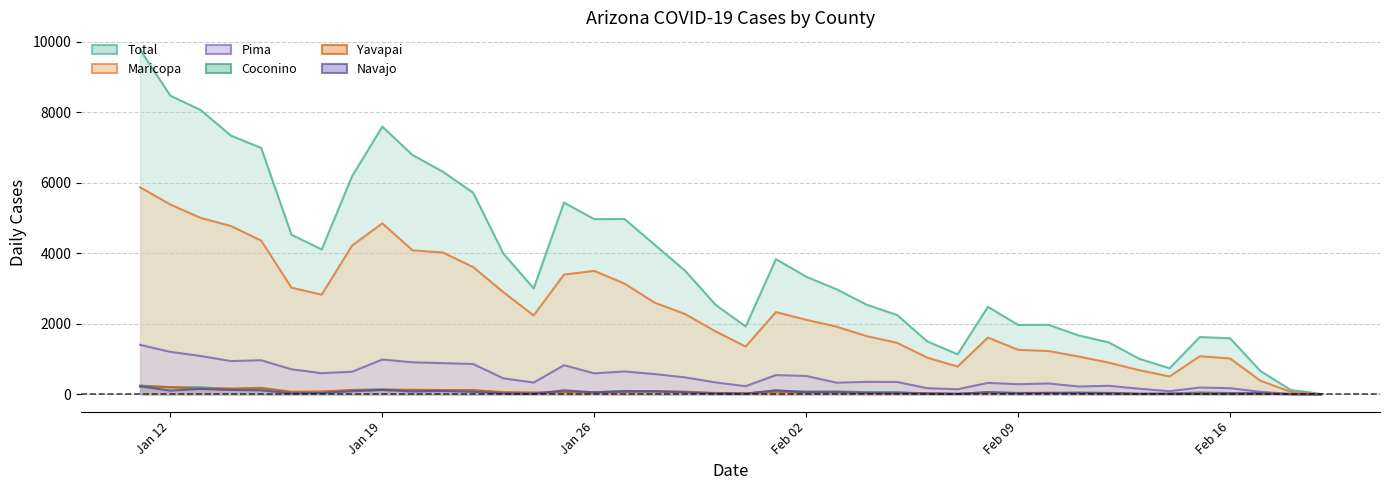

Which series has the widest spread of values?

Total